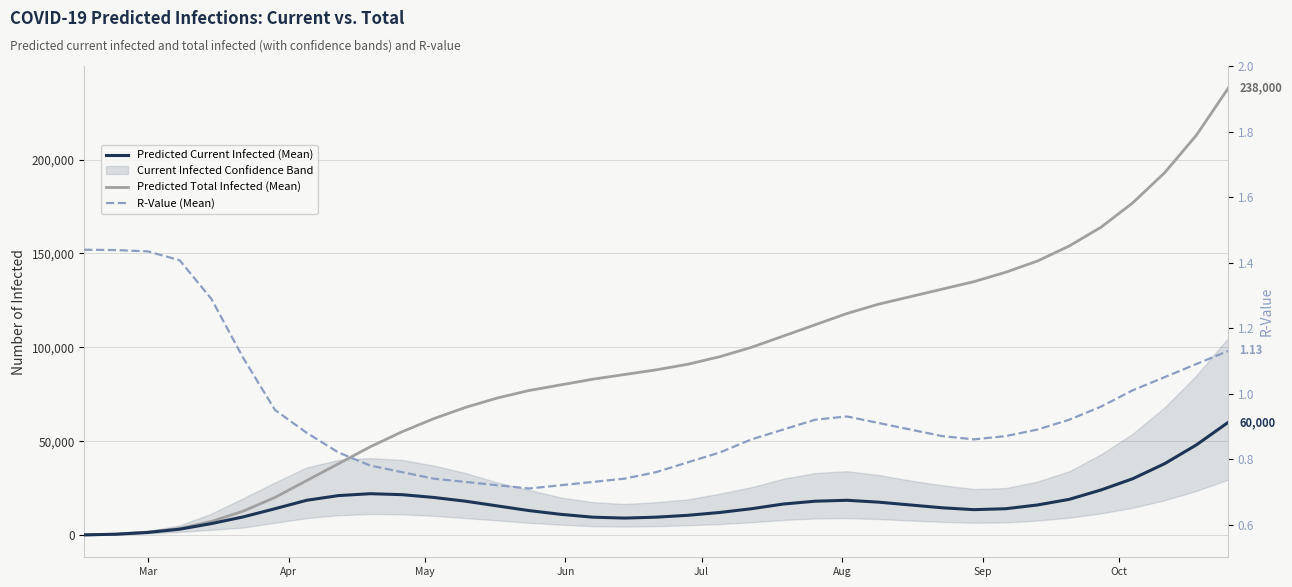

True or false: R-Value (Mean) and Predicted Current Infected (Mean) cross at least once.

False